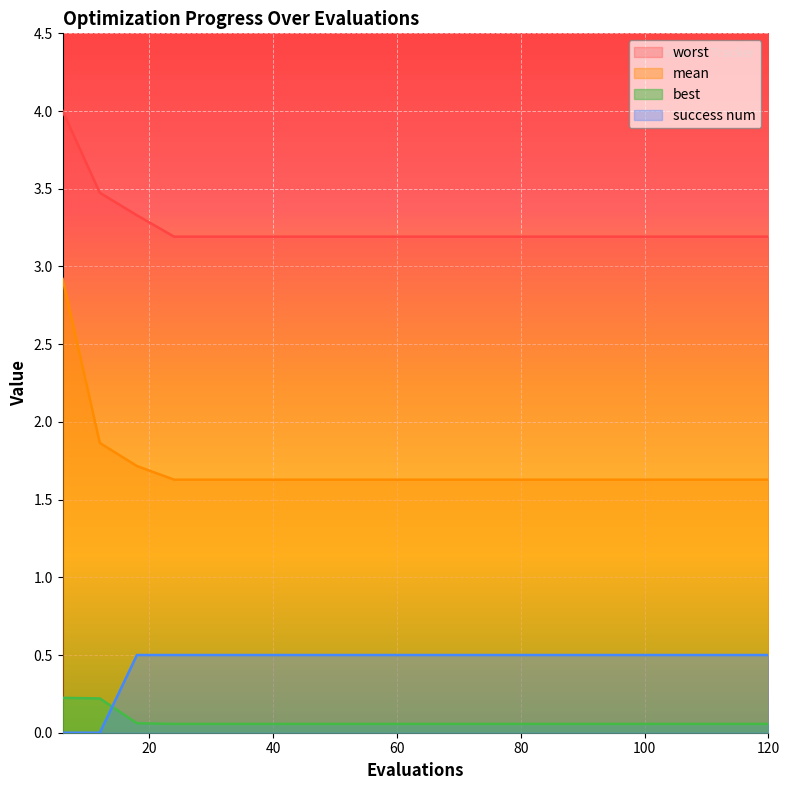

Reading left to right, extract all data points from this chart.

mean: 6=2.9	12=1.9	18=1.7	24=1.6	30=1.6	36=1.6	42=1.6	48=1.6	54=1.6	60=1.6	66=1.6	72=1.6	78=1.6	84=1.6	90=1.6	96=1.6	102=1.6	108=1.6	114=1.6	120=1.6
best: 6=0.2	12=0.2	18=0.1	24=0.1	30=0.1	36=0.1	42=0.1	48=0.1	54=0.1	60=0.1	66=0.1	72=0.1	78=0.1	84=0.1	90=0.1	96=0.1	102=0.1	108=0.1	114=0.1	120=0.1
worst: 6=4.0	12=3.5	18=3.3	24=3.2	30=3.2	36=3.2	42=3.2	48=3.2	54=3.2	60=3.2	66=3.2	72=3.2	78=3.2	84=3.2	90=3.2	96=3.2	102=3.2	108=3.2	114=3.2	120=3.2
success num: 6=0.0	12=0.0	18=0.5	24=0.5	30=0.5	36=0.5	42=0.5	48=0.5	54=0.5	60=0.5	66=0.5	72=0.5	78=0.5	84=0.5	90=0.5	96=0.5	102=0.5	108=0.5	114=0.5	120=0.5